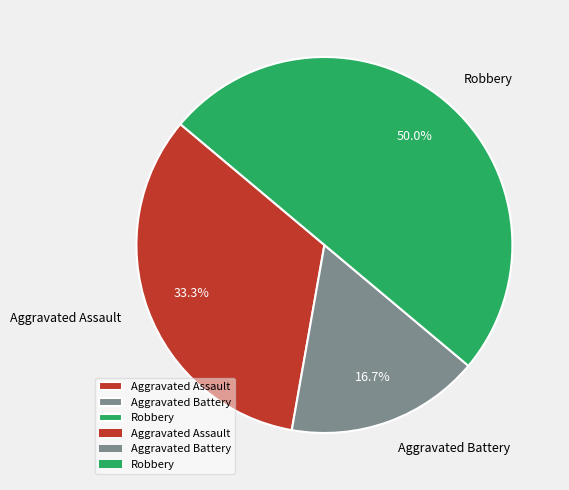

Which category has the smallest portion of the pie?

Aggravated Battery